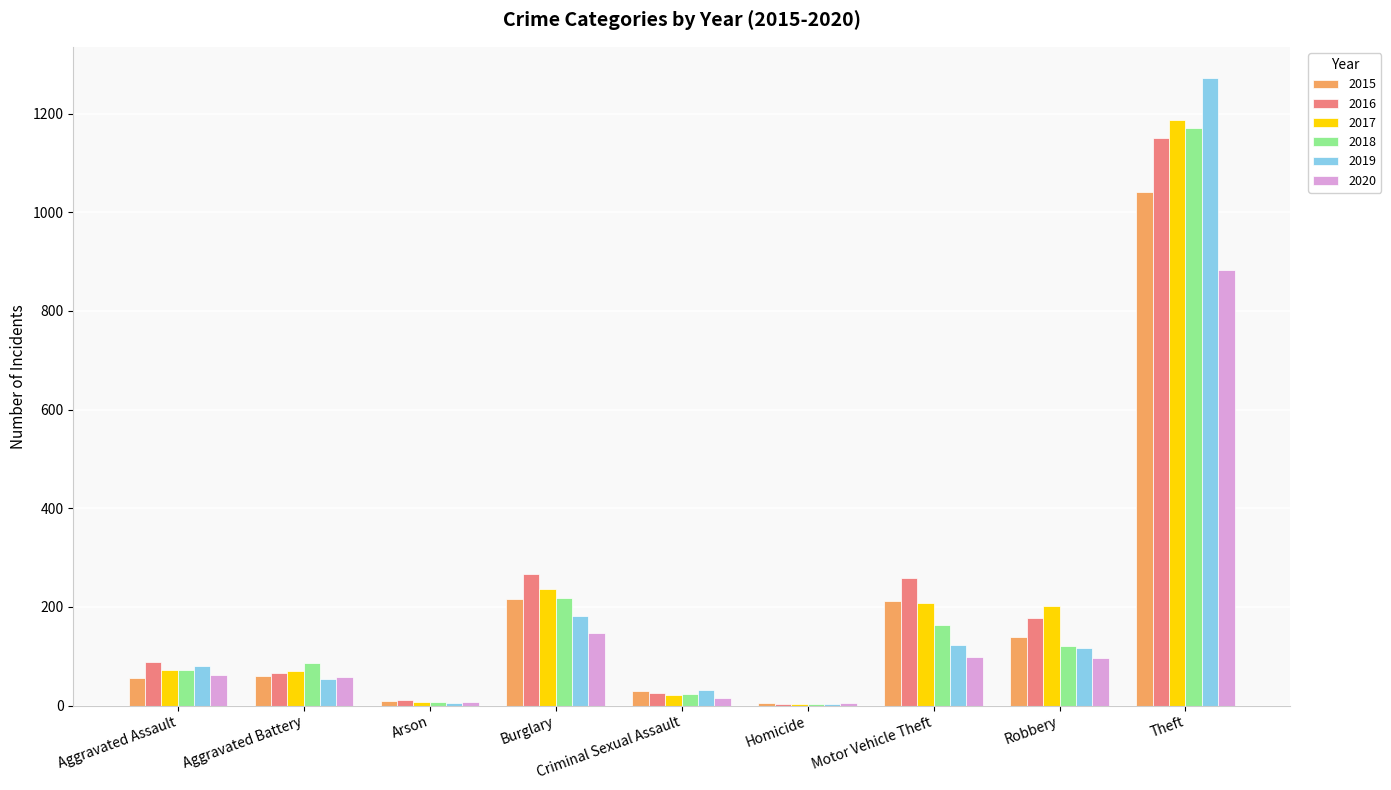

Which category has the highest value across all series?

Theft